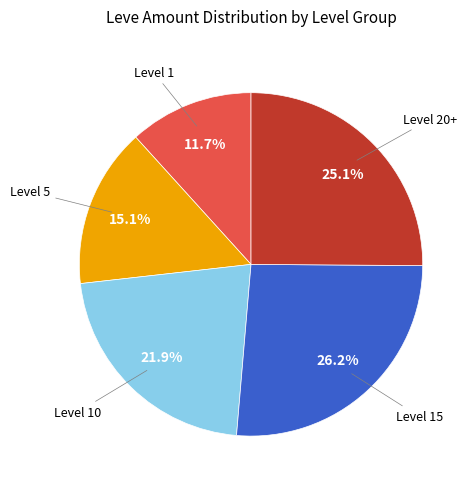

Is there a majority slice in this chart?

No